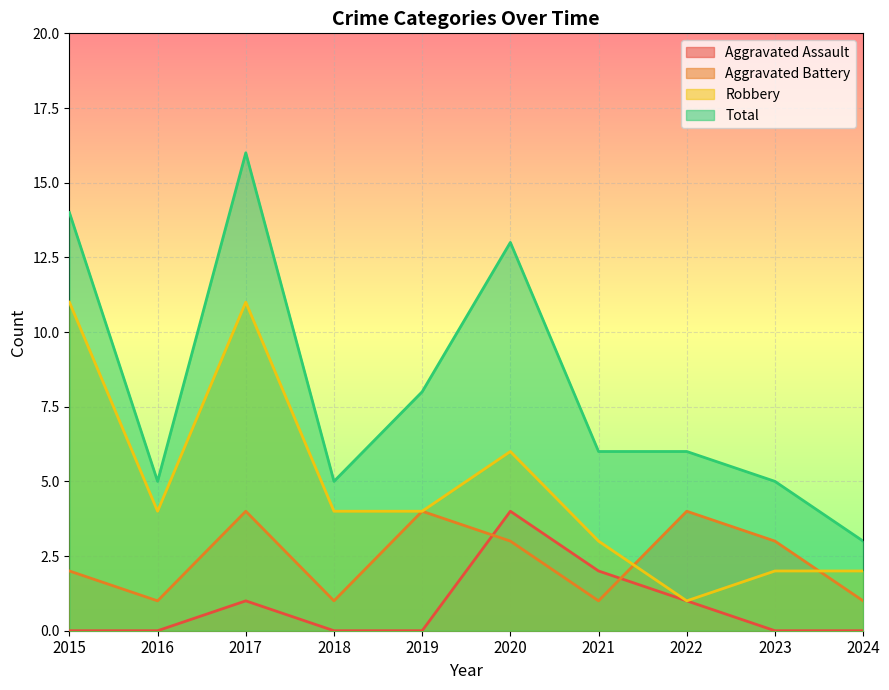

How many interior local valleys does the Aggravated Battery series have?

3